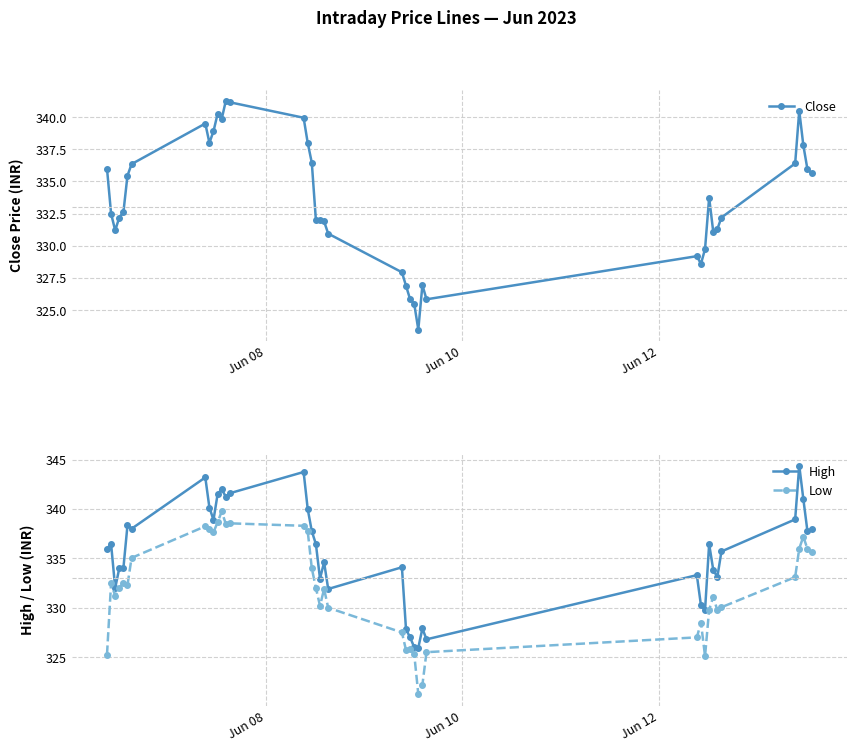

True or false: High and Low cross at least once.

False